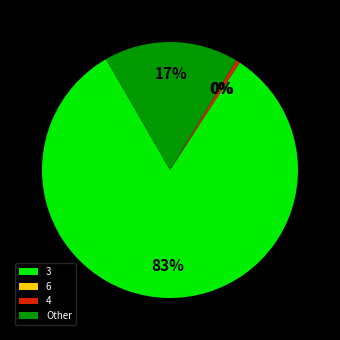

Which slice represents more than half of the pie?

3